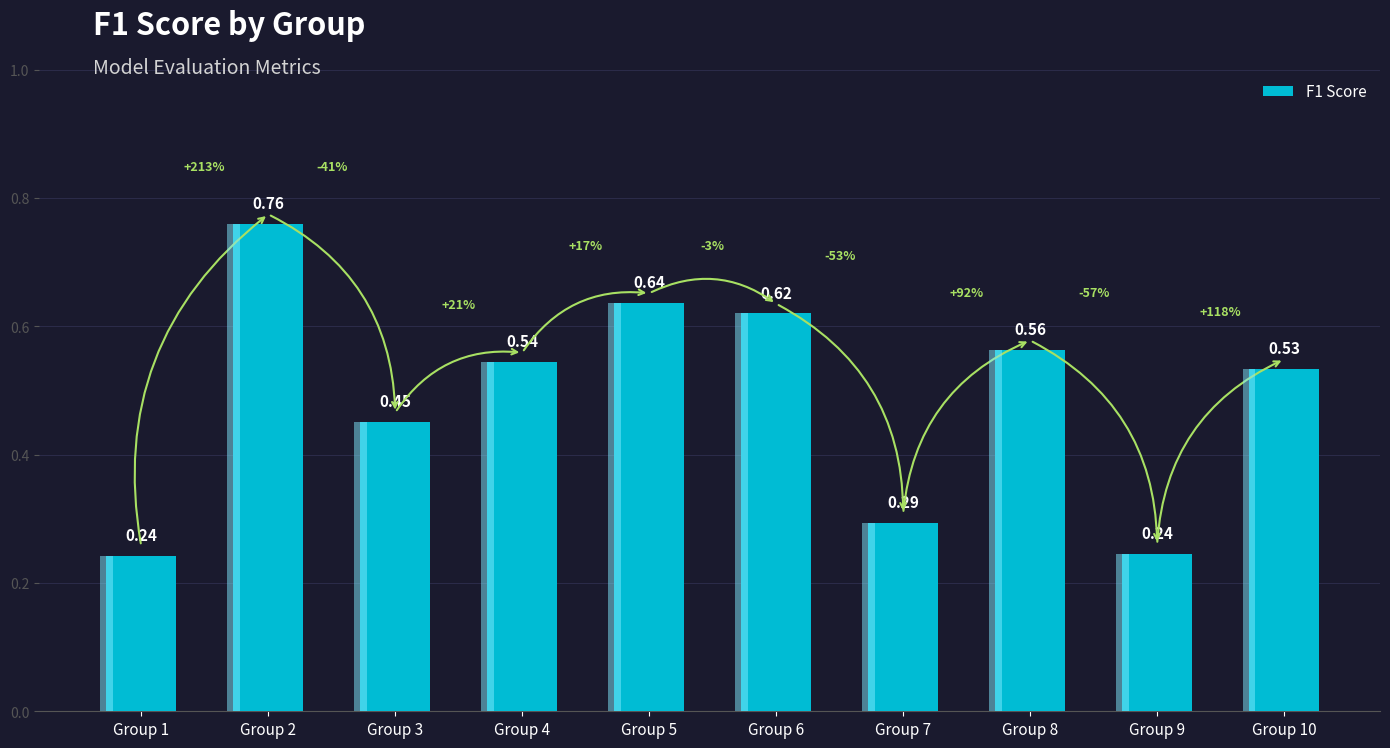

What is the difference between the values at Group 1 and Group 8?

0.3